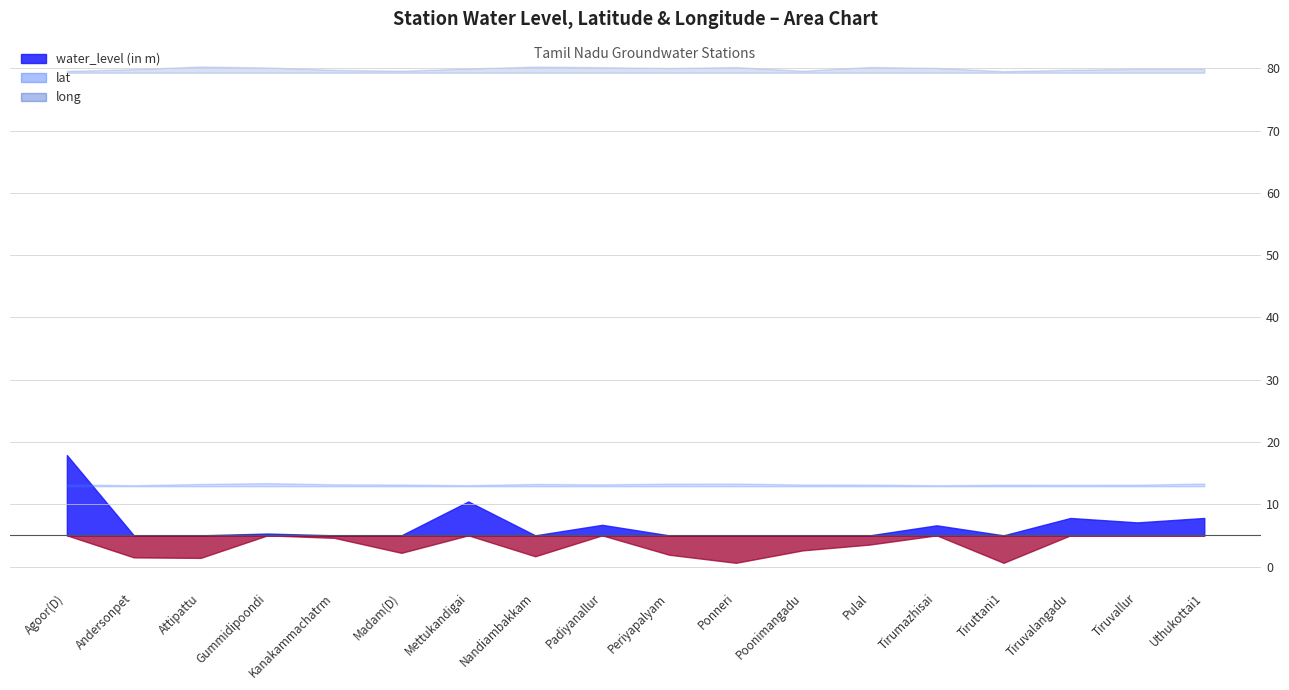

Where is the first local maximum for water_level (in m)?

Gummidipoondi